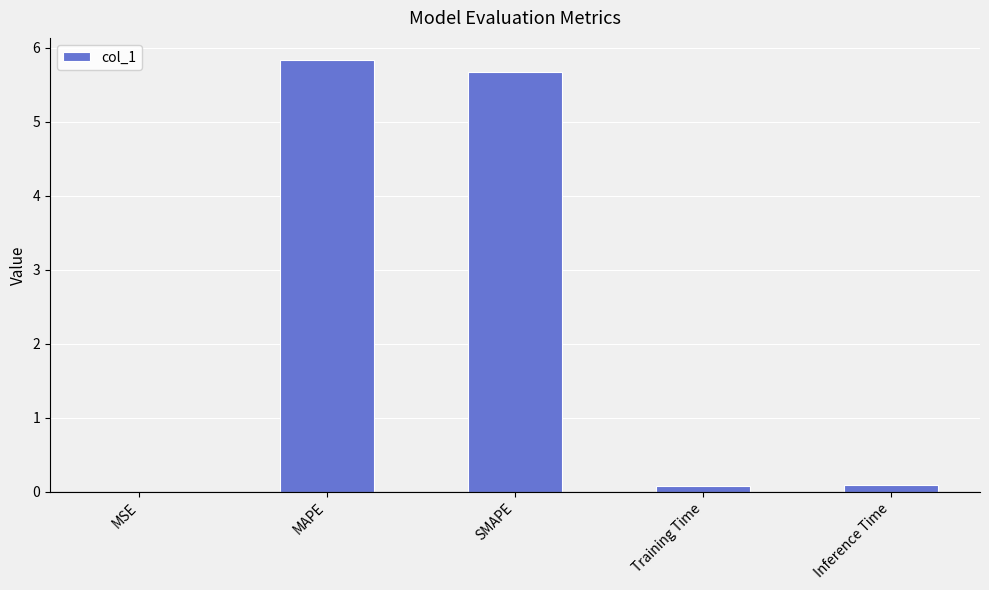

Does the chart contain stacked bars?

No